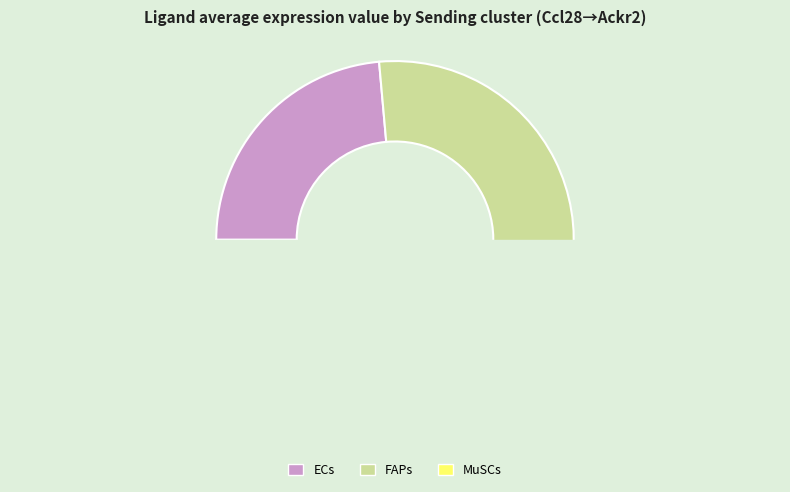

How many slices are in this pie chart?

3